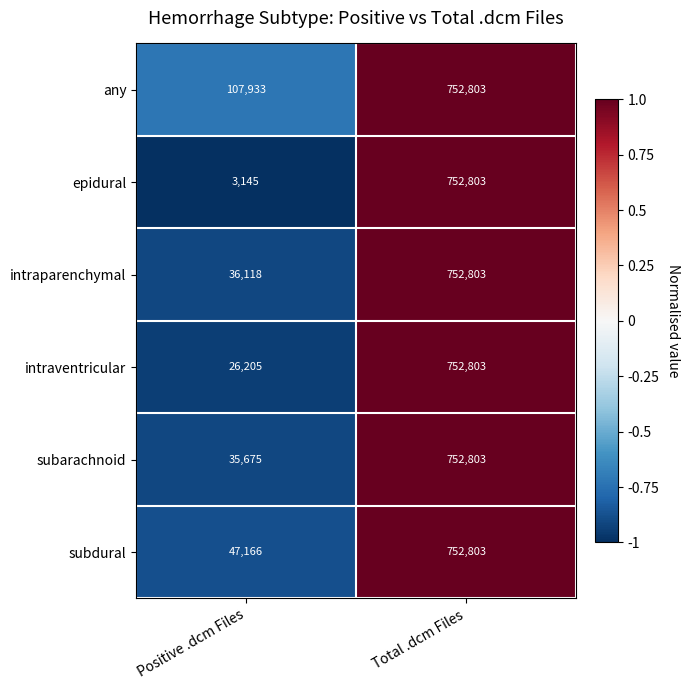

What is the smallest value displayed?

3145